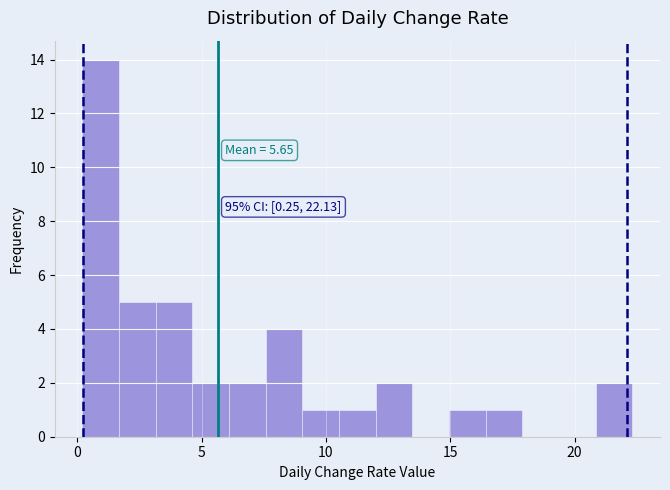

Around what value on the x-axis is the tallest bar? Give the approximate position of its centre, as read against the axis.

1.0